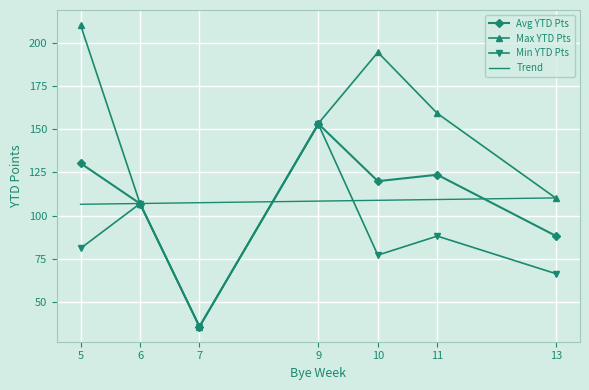

Where is the first local minimum for Min YTD Pts?

7